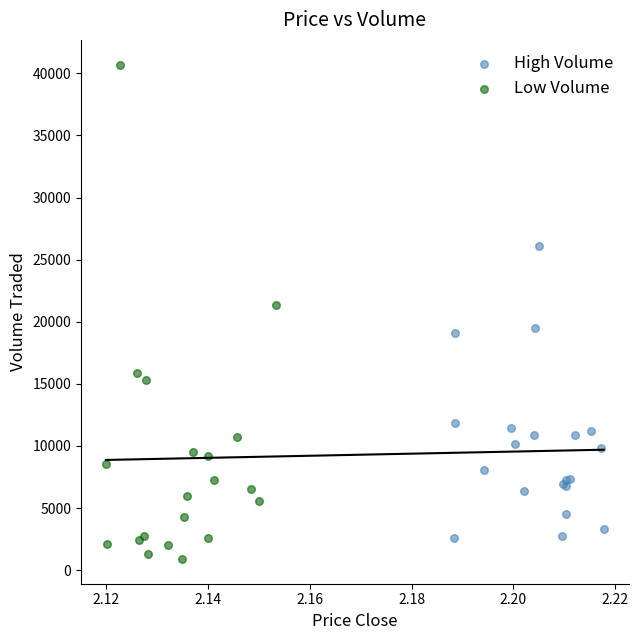

Which series reaches the maximum Y coordinate?

Low Volume